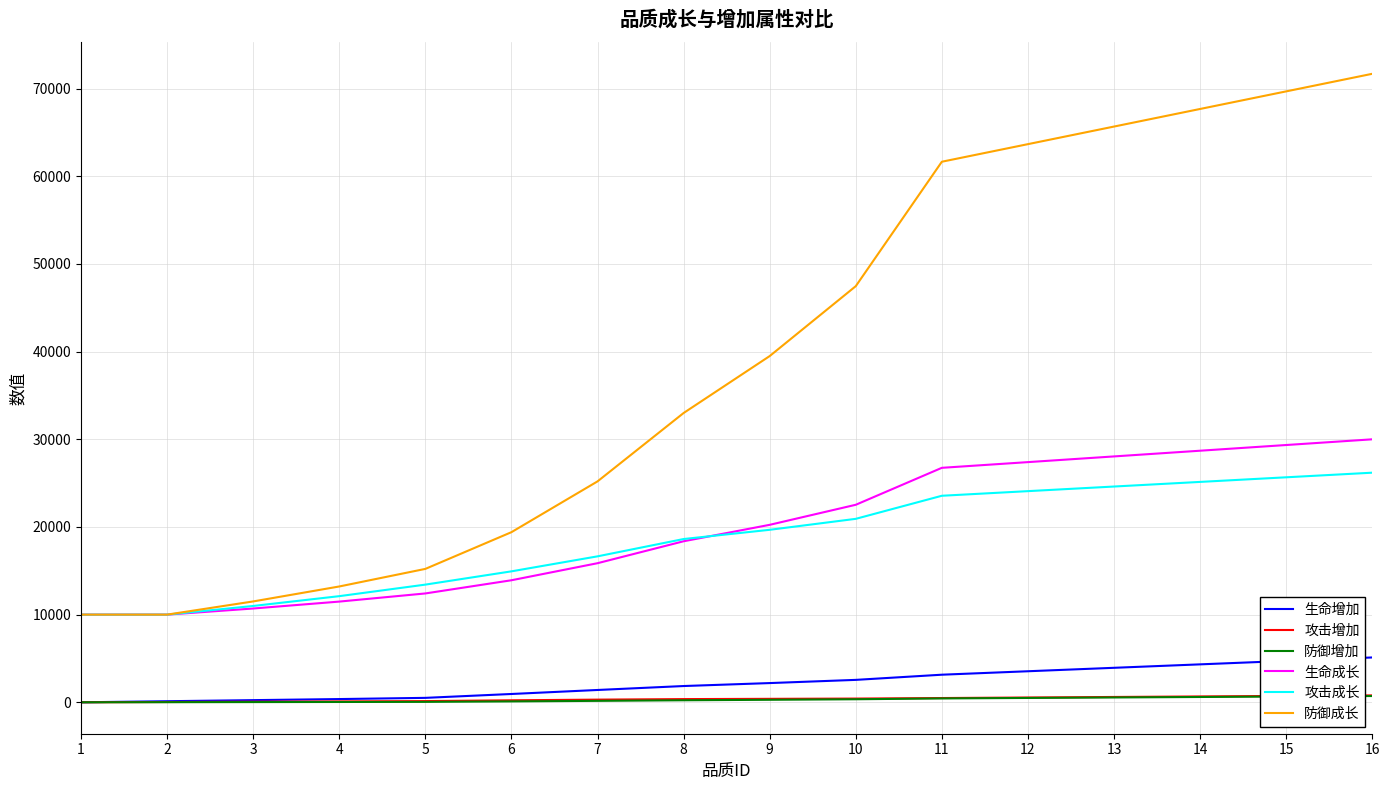

True or false: 防御成长 and 防御增加 intersect in this chart.

False